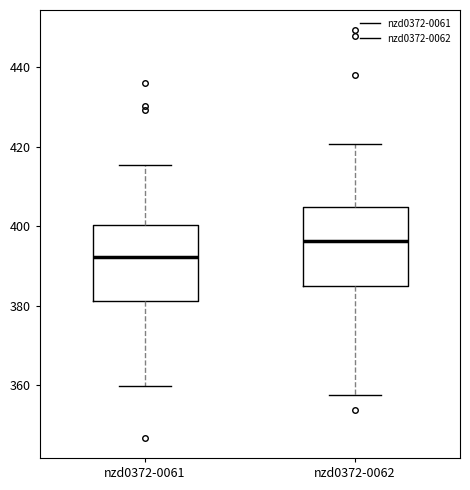

Reading left to right, transcribe this box plot: for each box, give where its median line is, the range the box spans, and where its two whiskers end, as read against the y-axis. The values are not printed on the chart, so give them approximately, as read against the axis.

nzd0372-0061: median 392, box 382 to 400, whiskers 360 to 416
nzd0372-0062: median 396, box 386 to 404, whiskers 358 to 420